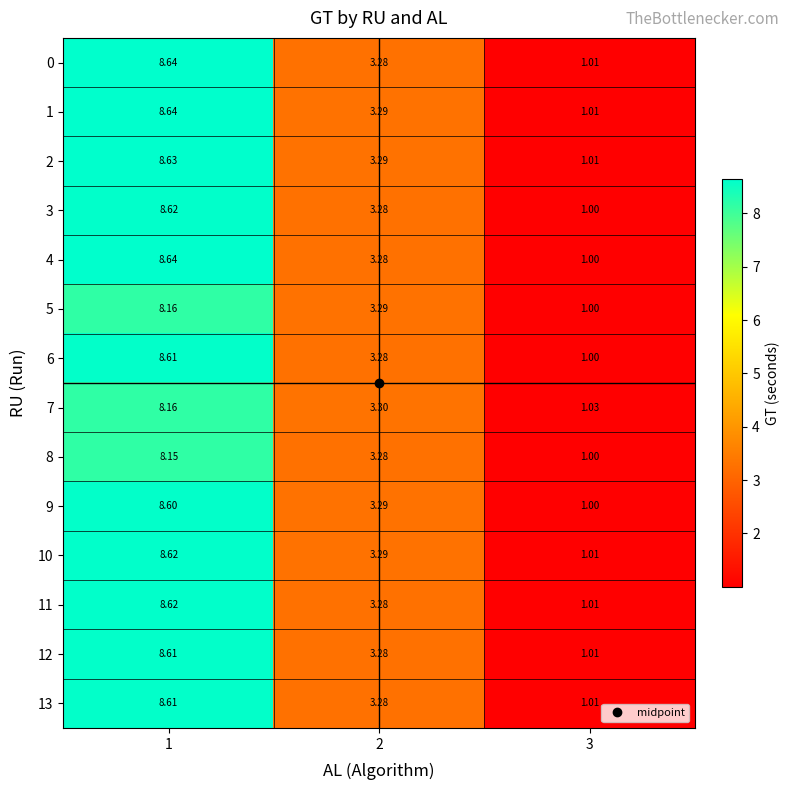

How many data points in 2 are above 3?

2